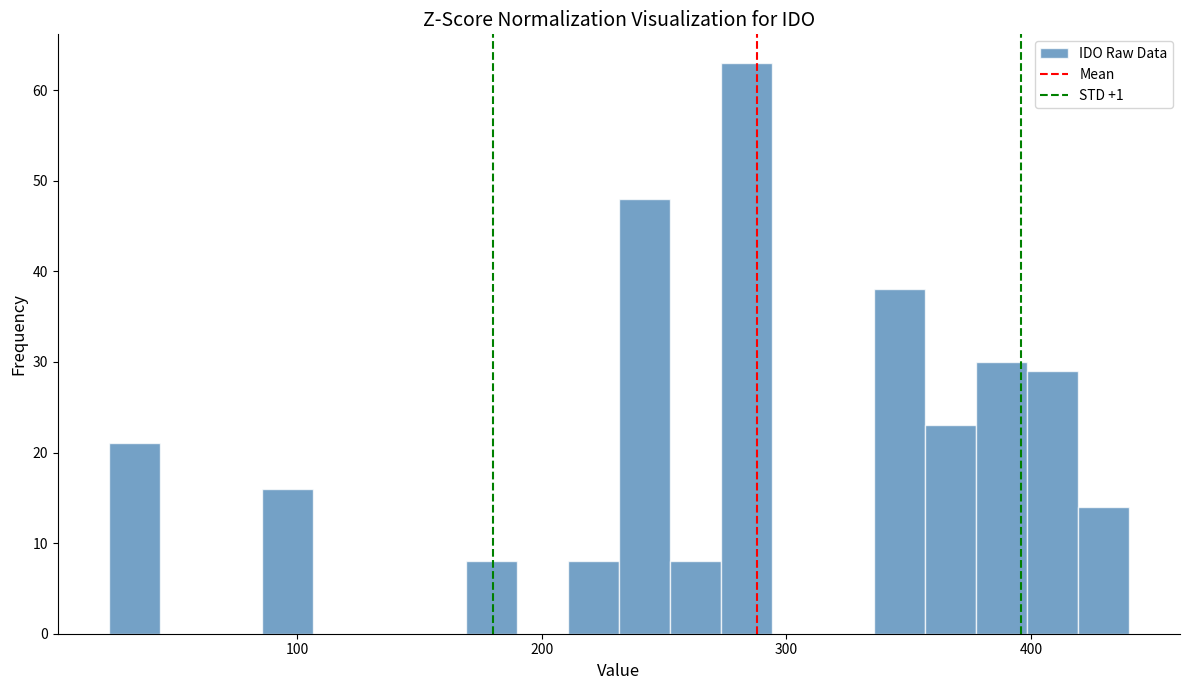

Around what value on the x-axis is the tallest bar? Give the approximate position of its centre, as read against the axis.

280